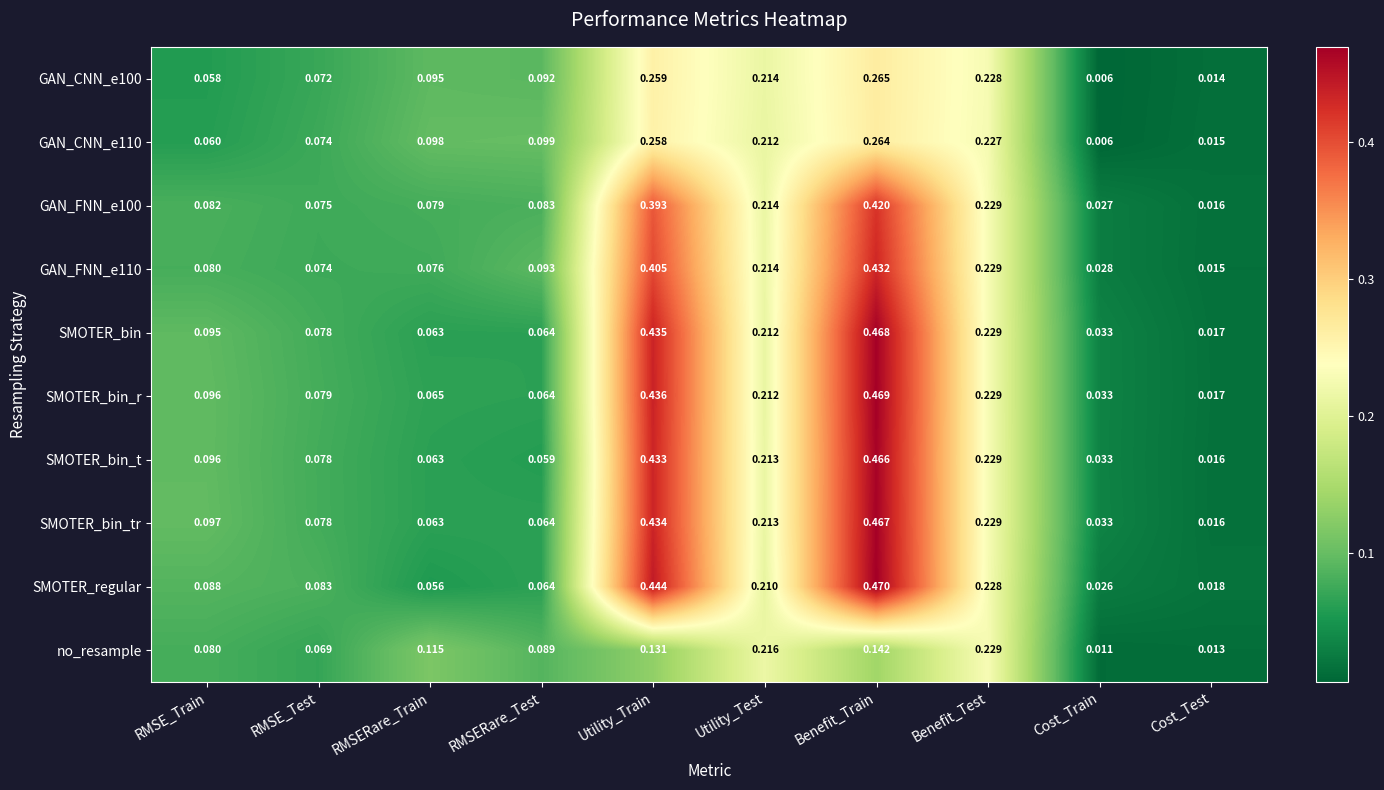

Where is SMOTER_bin_t nearest to the value 0?

Cost_Test